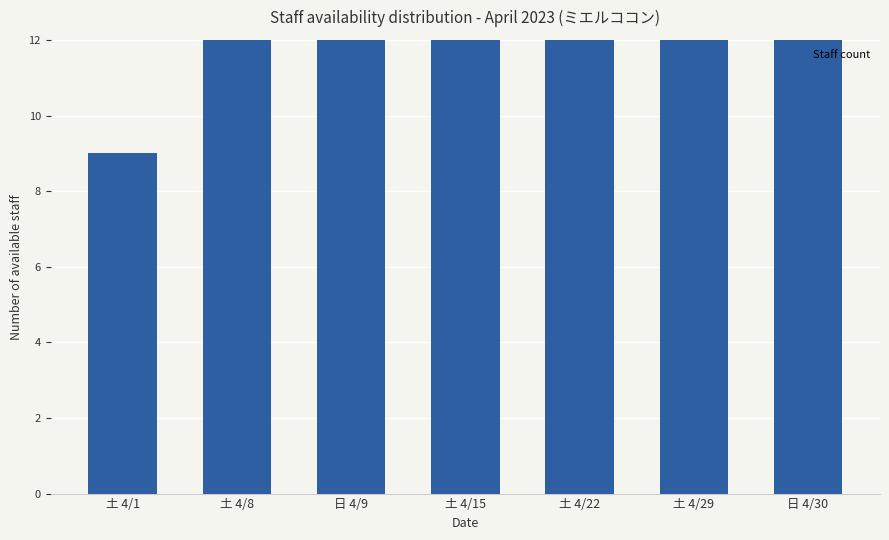

Rank the categories by value from highest to lowest.

土 4/22, 土 4/15, 土 4/29, 土 4/8, 日 4/9, 日 4/30, 土 4/1